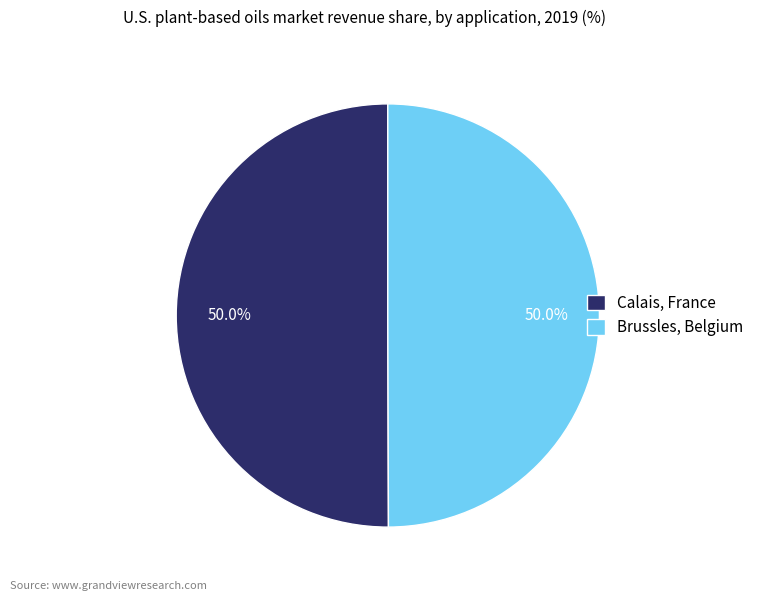

What is the ratio of the value at Brussles, Belgium to the value at Calais, France?

1.0